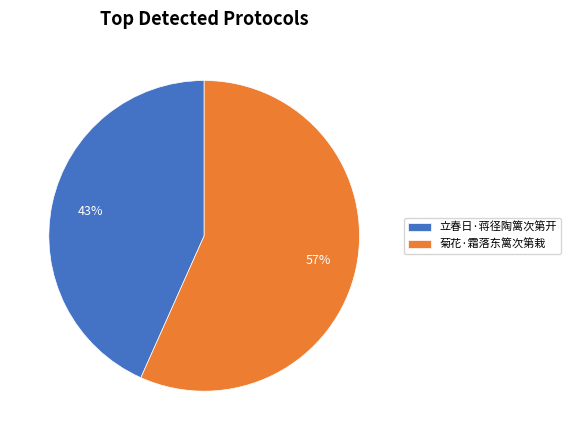

How many segments does this pie chart have?

2